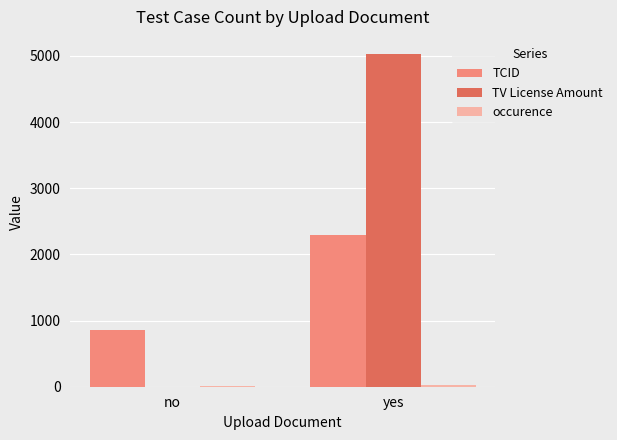

Which series has the largest total across all categories?

TV License Amount